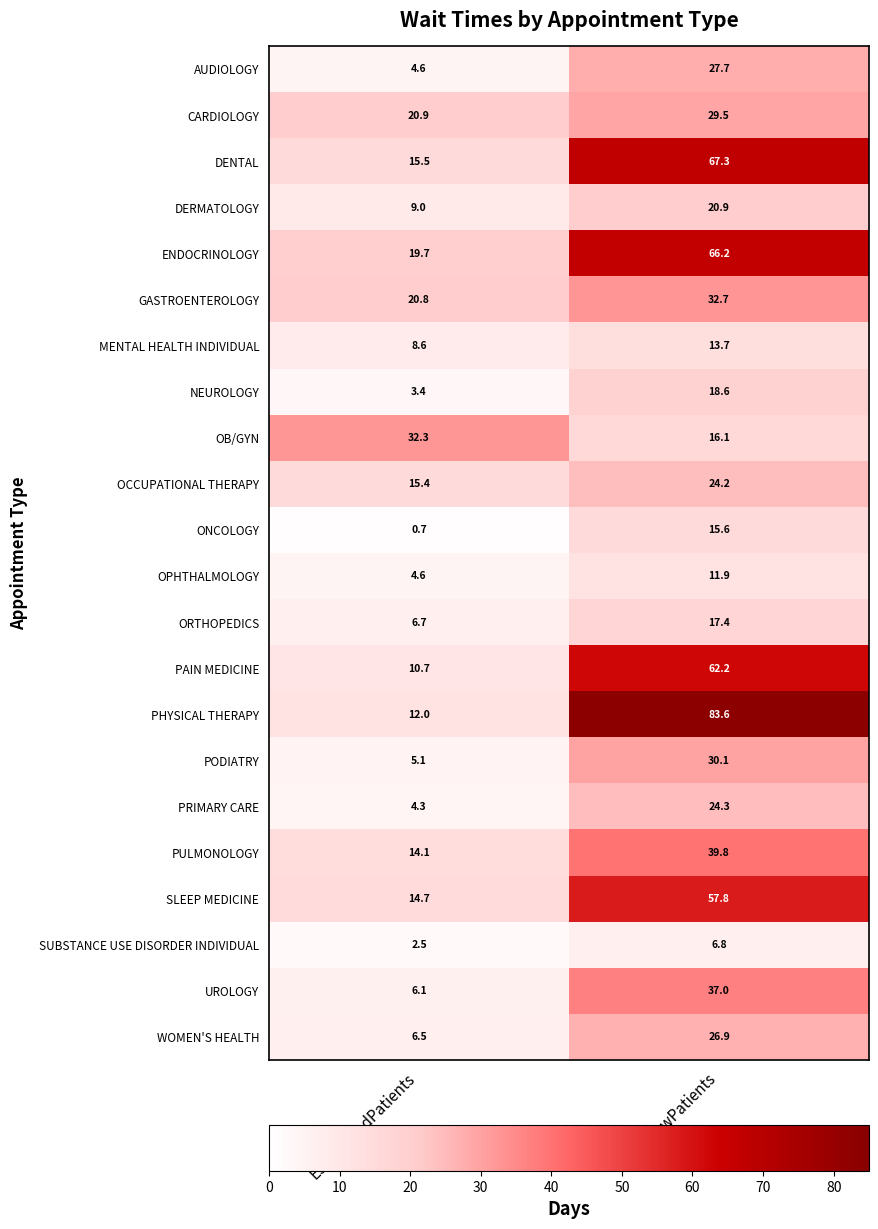

At how many categories does at least one series exceed 72?

1